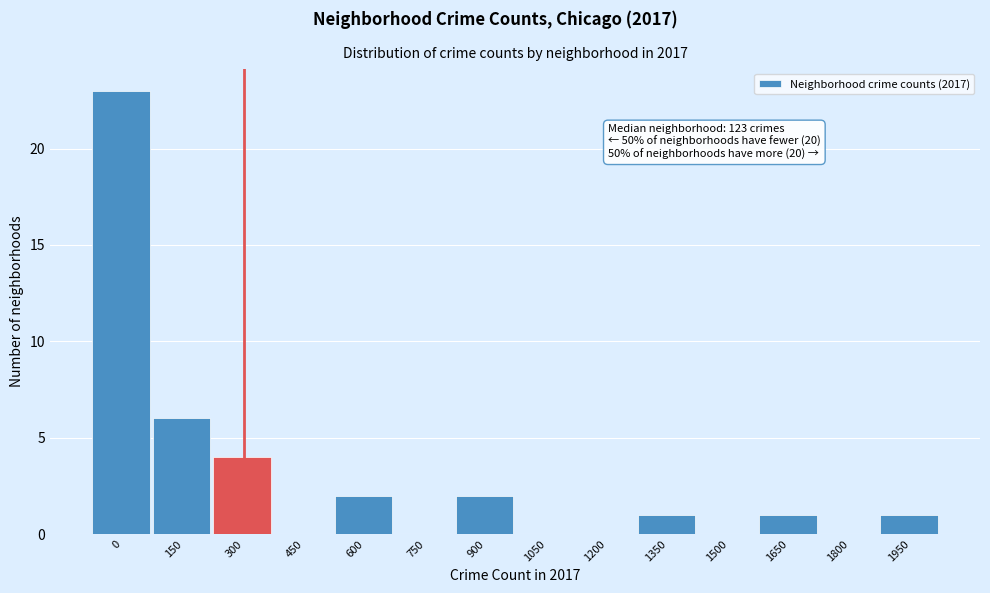

Reading left to right, list all the values displayed in this chart.

0=23	150=6	300=4	450=0	600=2	750=0	900=2	1050=0	1200=0	1350=1	1500=0	1650=1	1800=0	1950=1